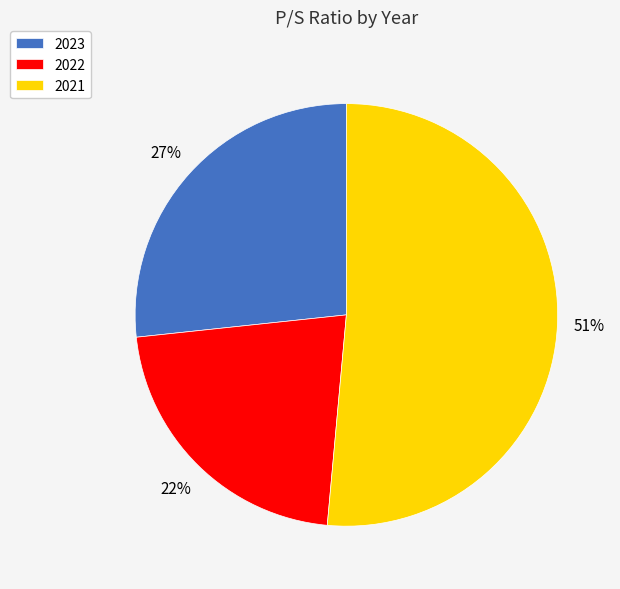

Combined, do 2021 and 2022 account for over 50%?

Yes